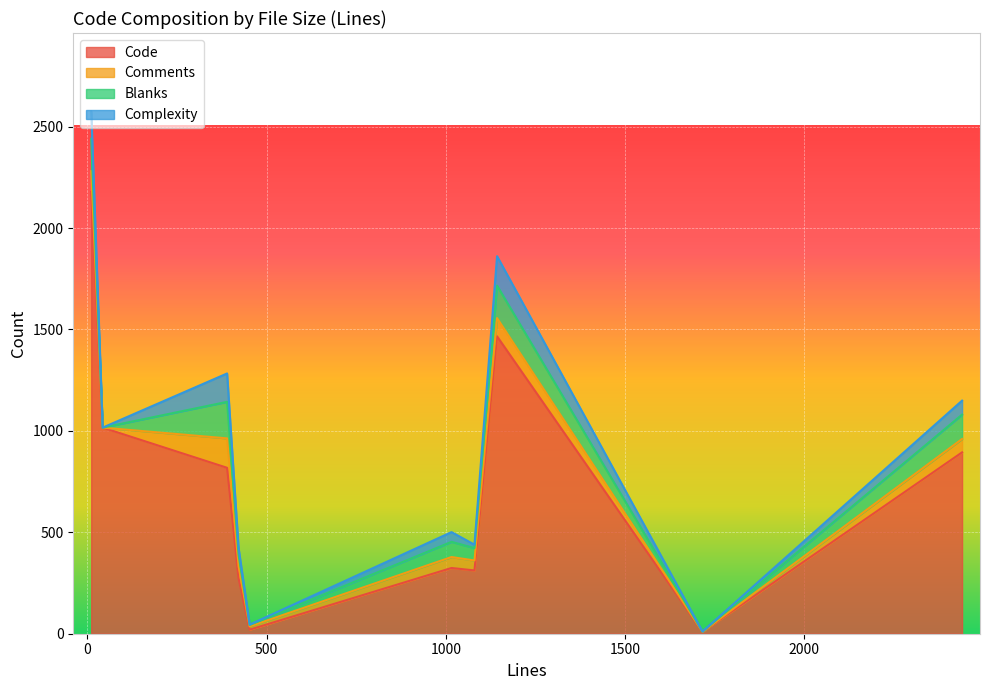

What is the highest value of the Code series?

2178